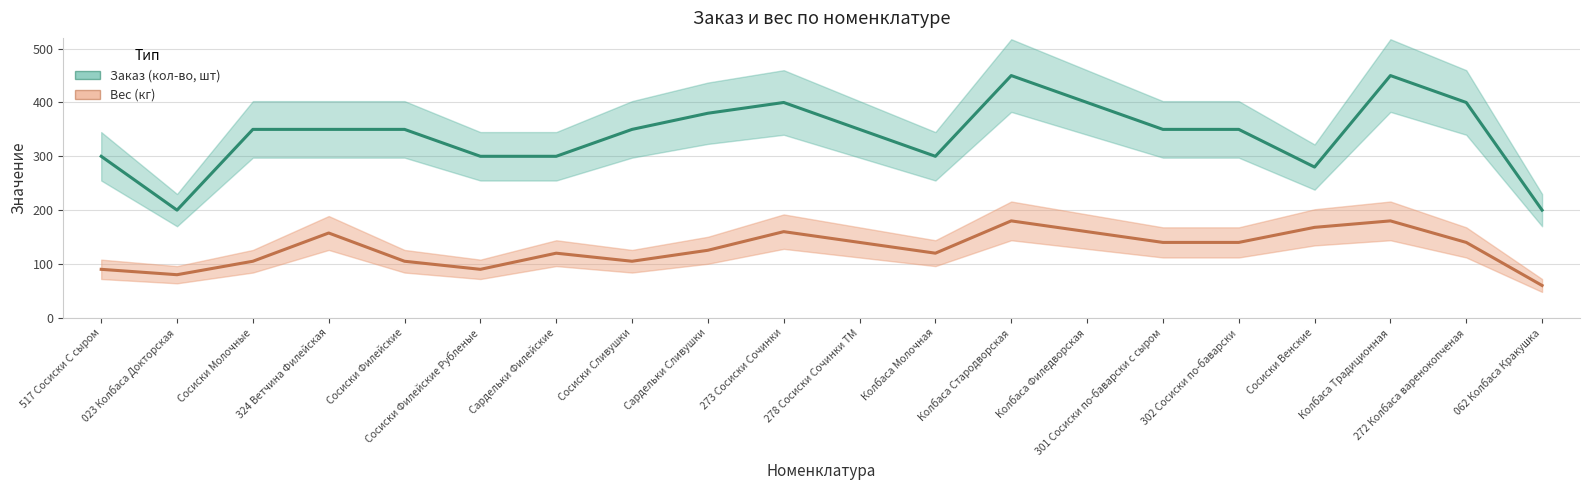

True or false: Заказ (кол-во, шт) has more than 0 interior local peaks.

True